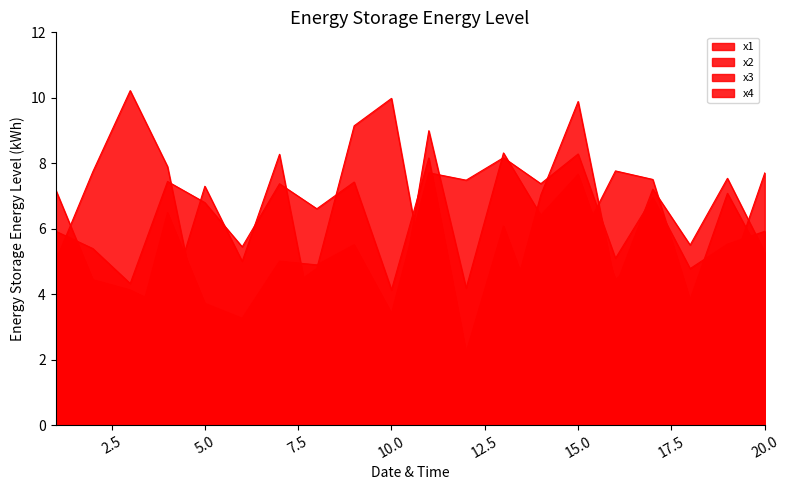

What is the total value across all series at 3?

20.9